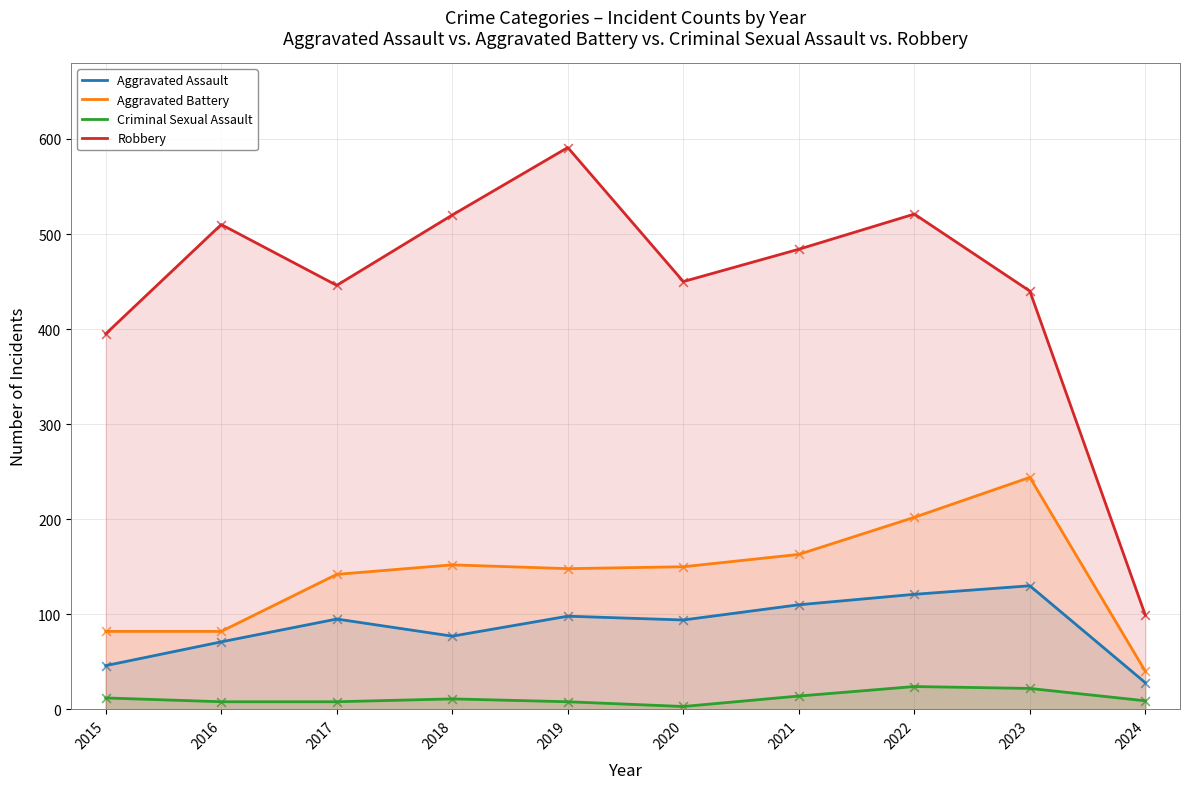

What is the total value across all series at 2019?

845